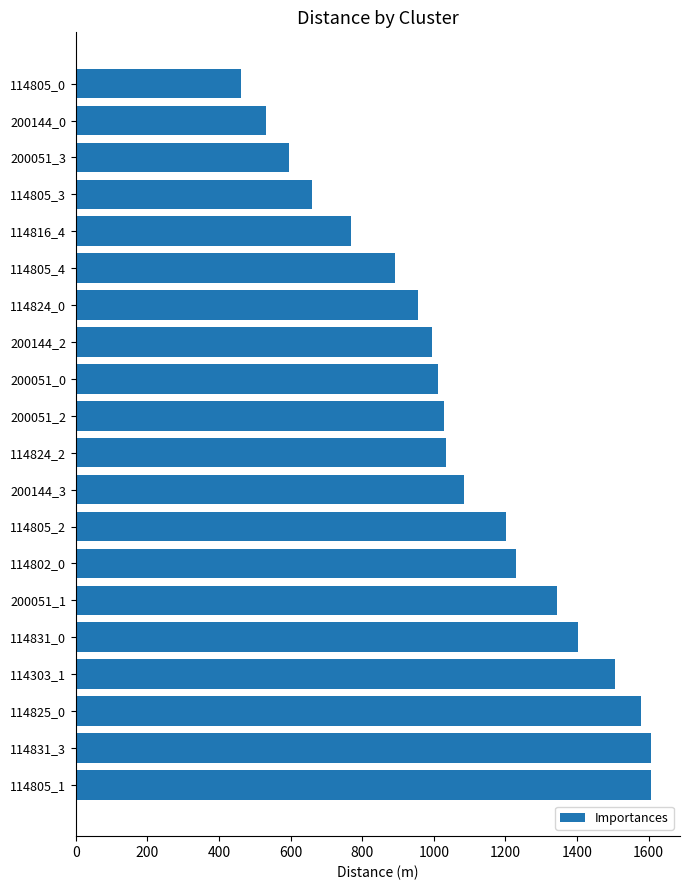

The chart shows a value of 462.1 at 114805_0. True or false?

True